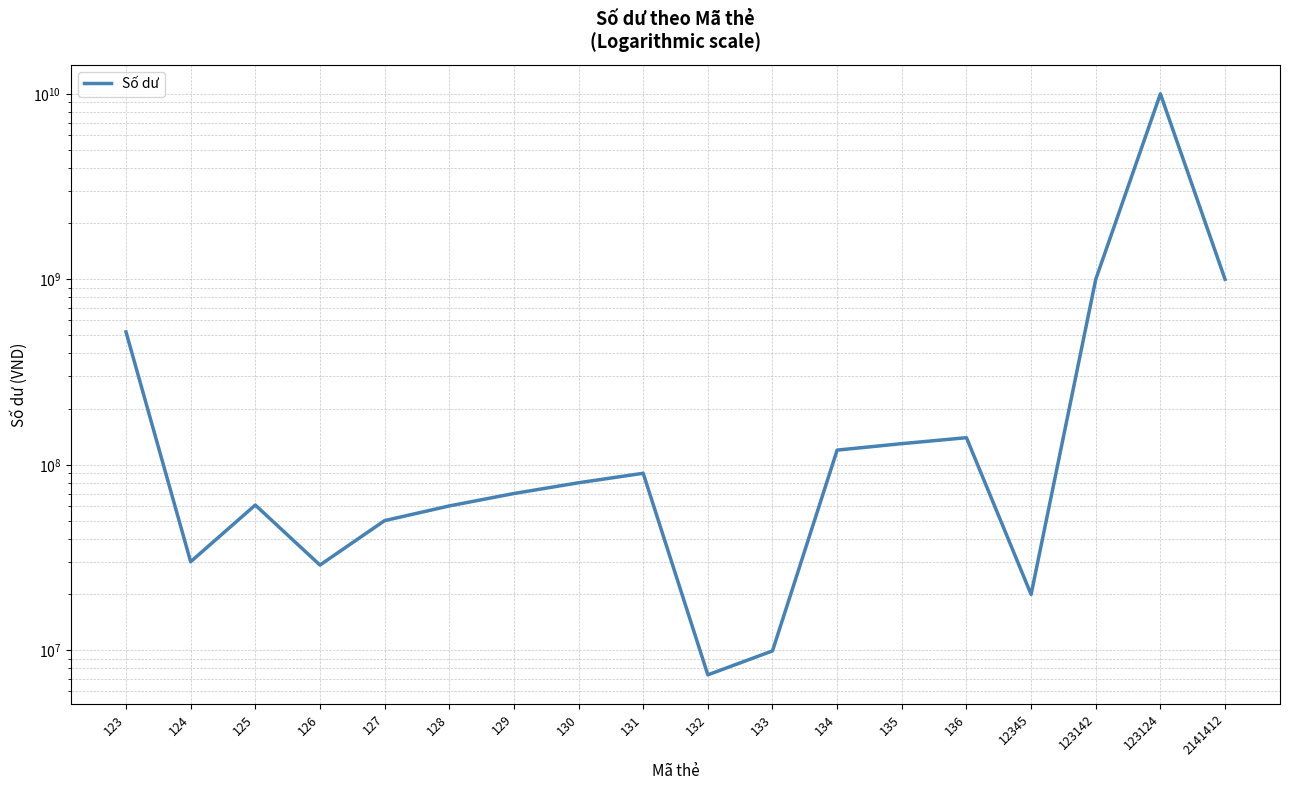

Which label corresponds to the smallest value in the chart?

132